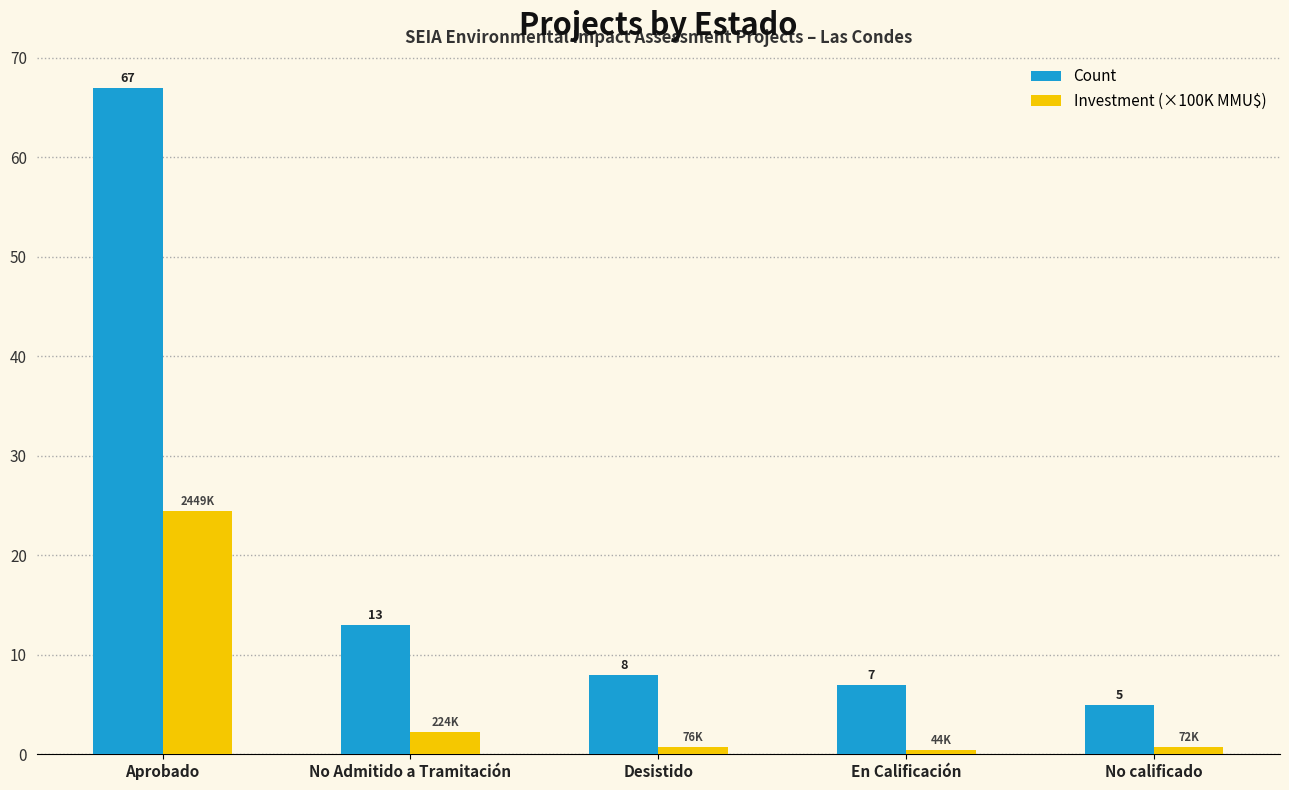

Which series has the widest spread of values?

Count